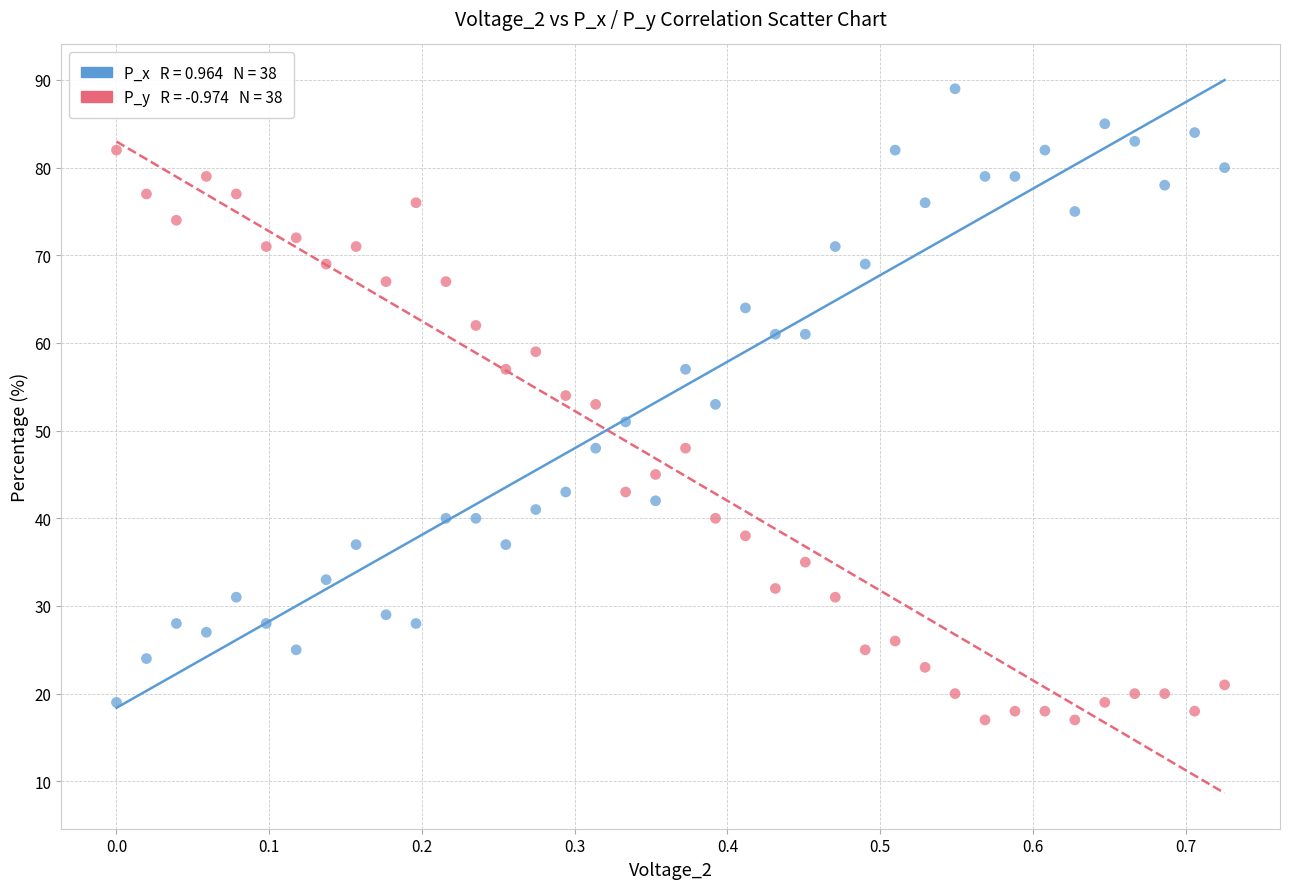

Across all data points, what is the range of Y values (max minus min)?

72